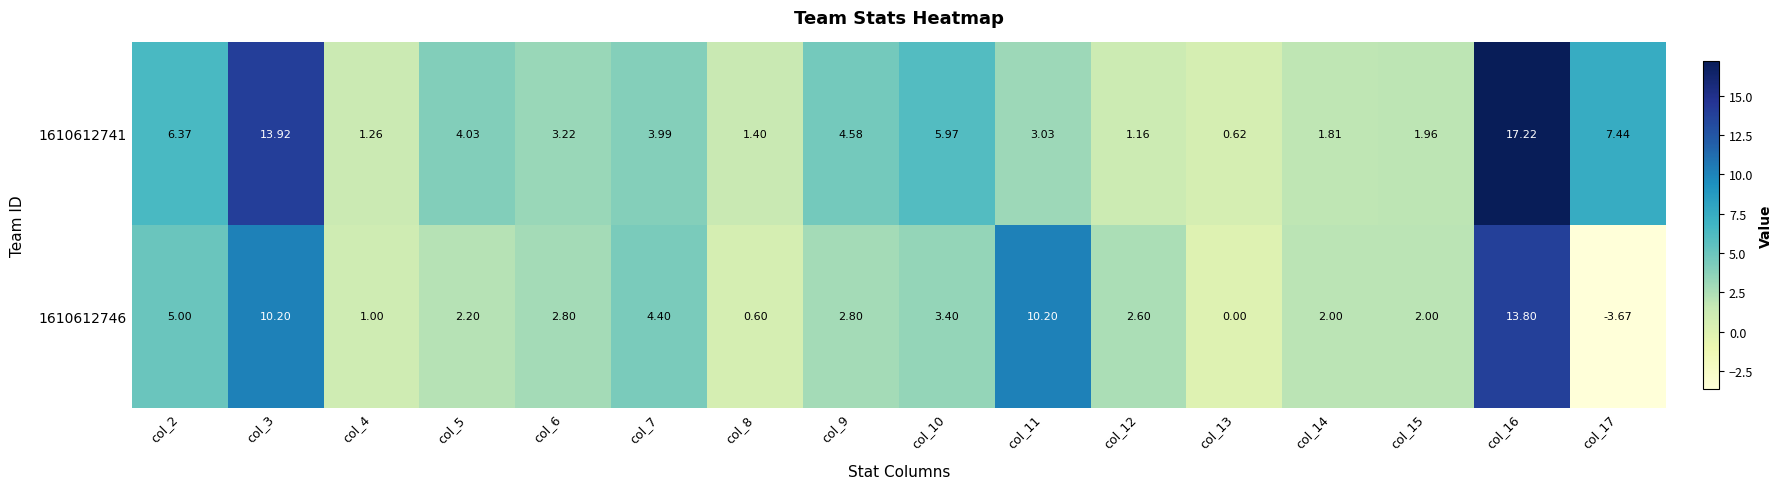

Is the value of 1610612741 at col_4 greater than the value of 1610612746 at col_11?

No